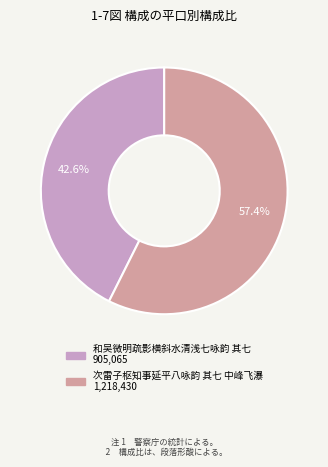

How many segments does this pie chart have?

2